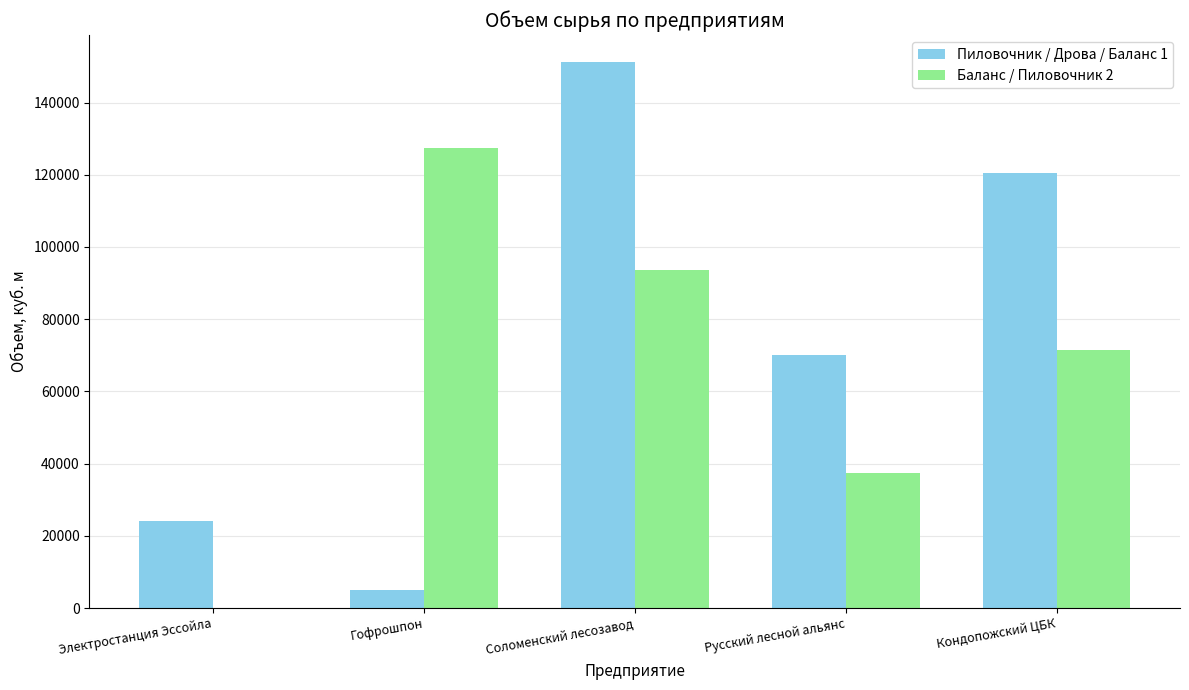

What is the sum of all Пиловочник / Дрова / Баланс 1 values?

370764.0